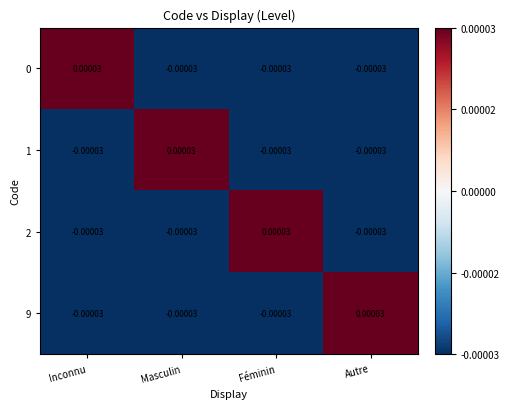

Where does the 0 series first go above 0?

Inconnu